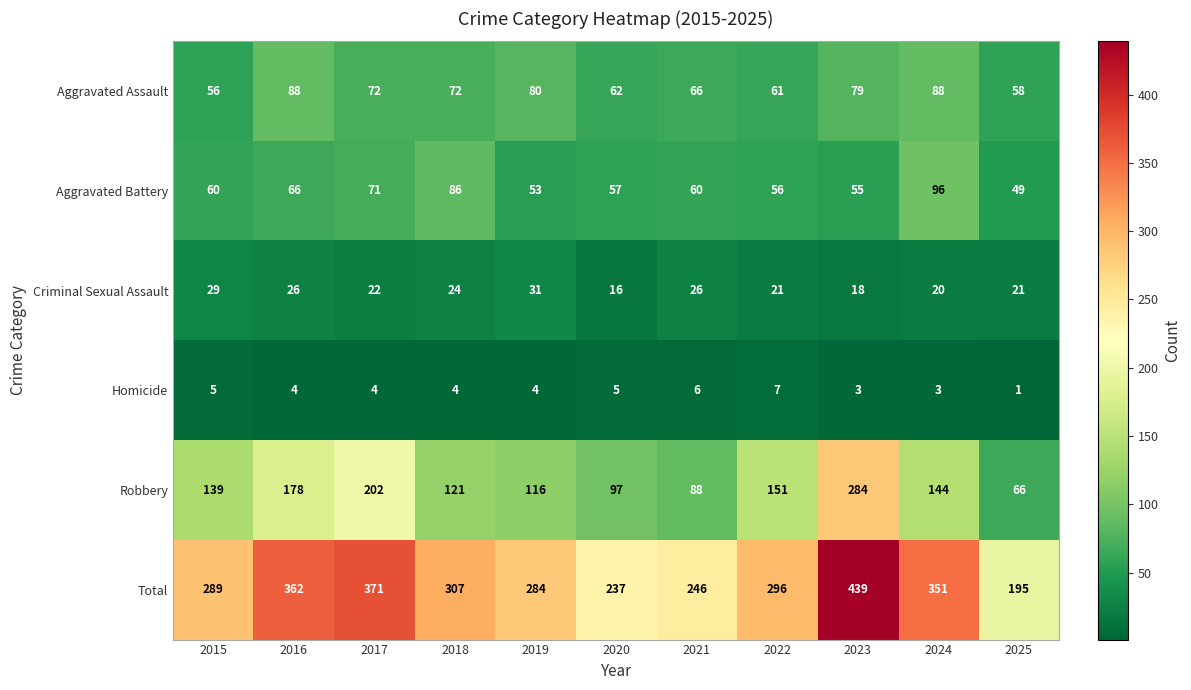

What is the difference between the highest and lowest values at 2019?

280